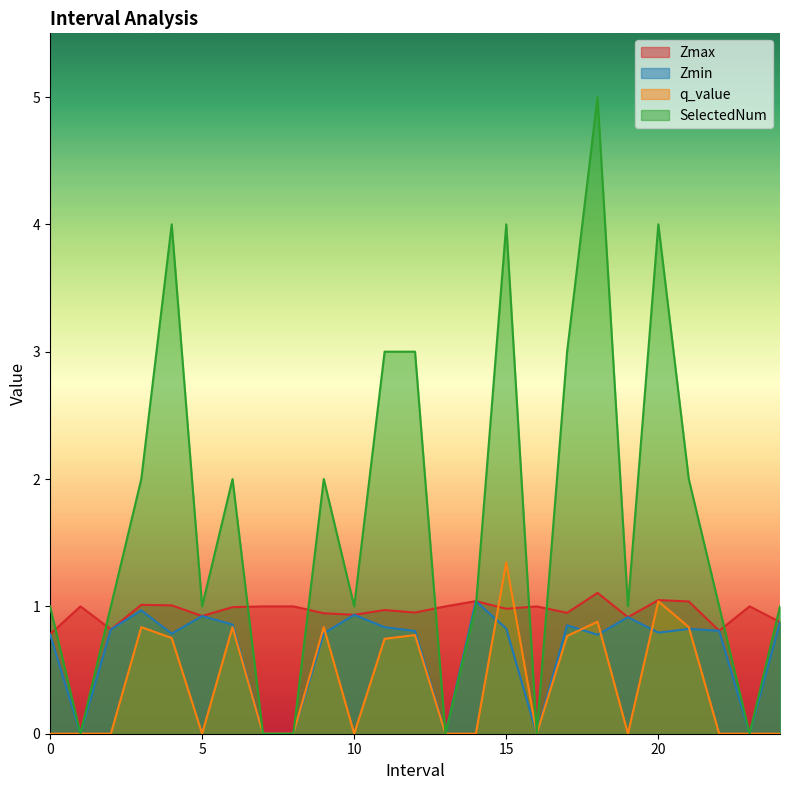

Which series has the widest spread of values?

SelectedNum